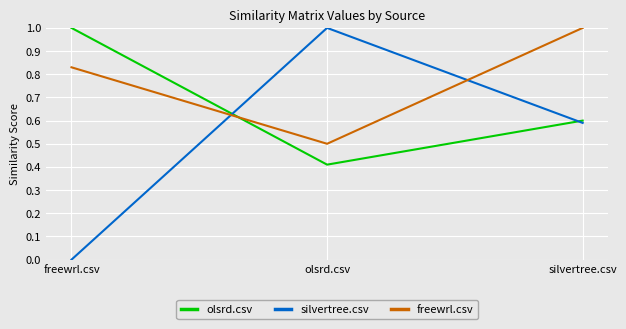

What position from the right is freewrl.csv?

3